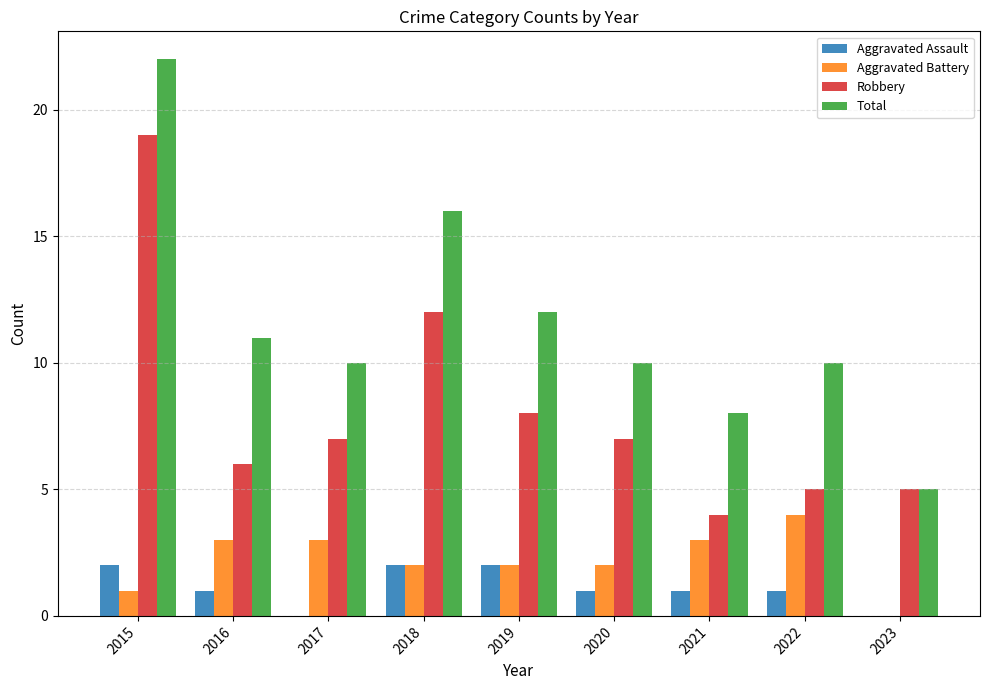

Which series has the largest range (max minus min)?

Total